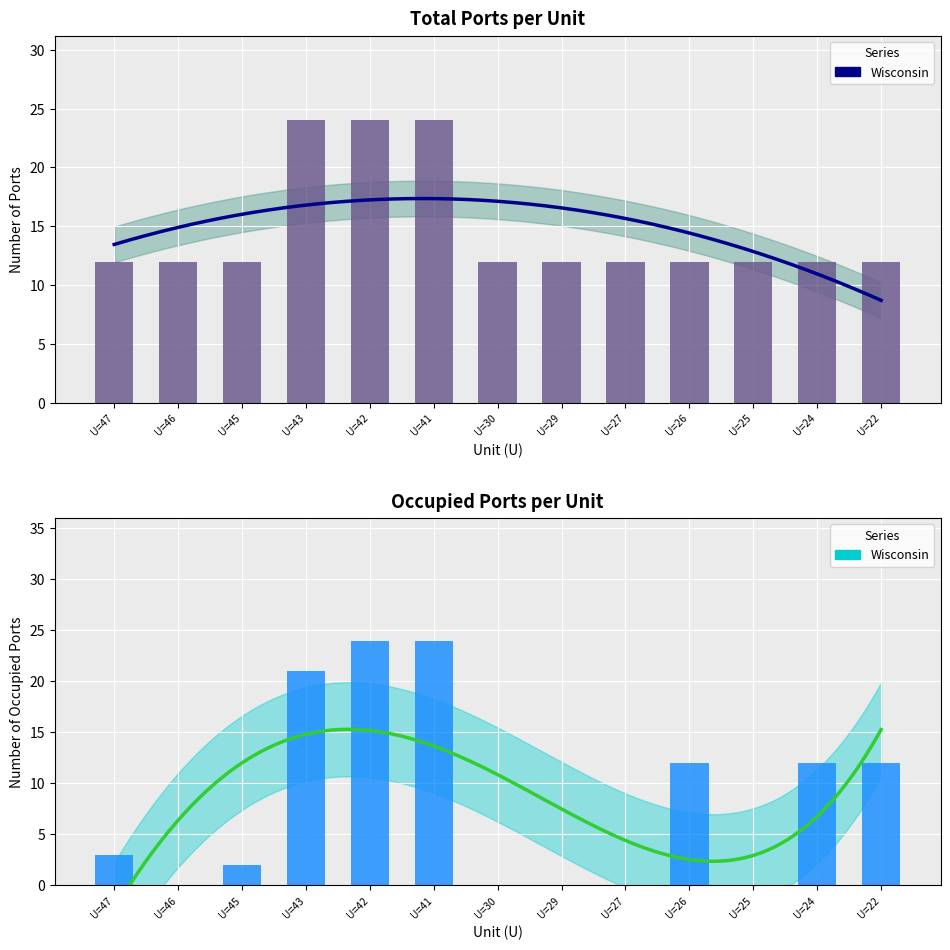

Is it true that Nbre equals 19 at U=29?

False